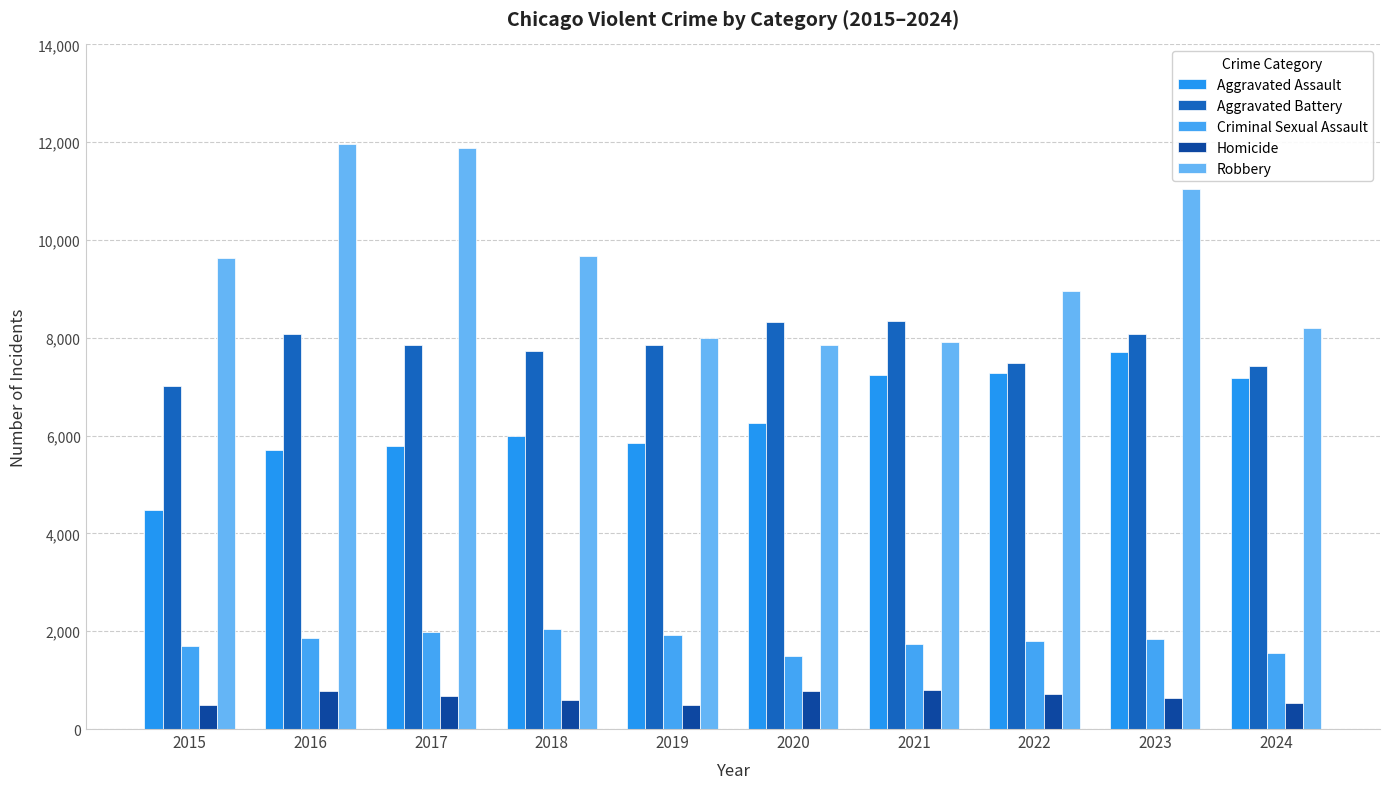

Between 2022 and 2024, which is larger?

2022